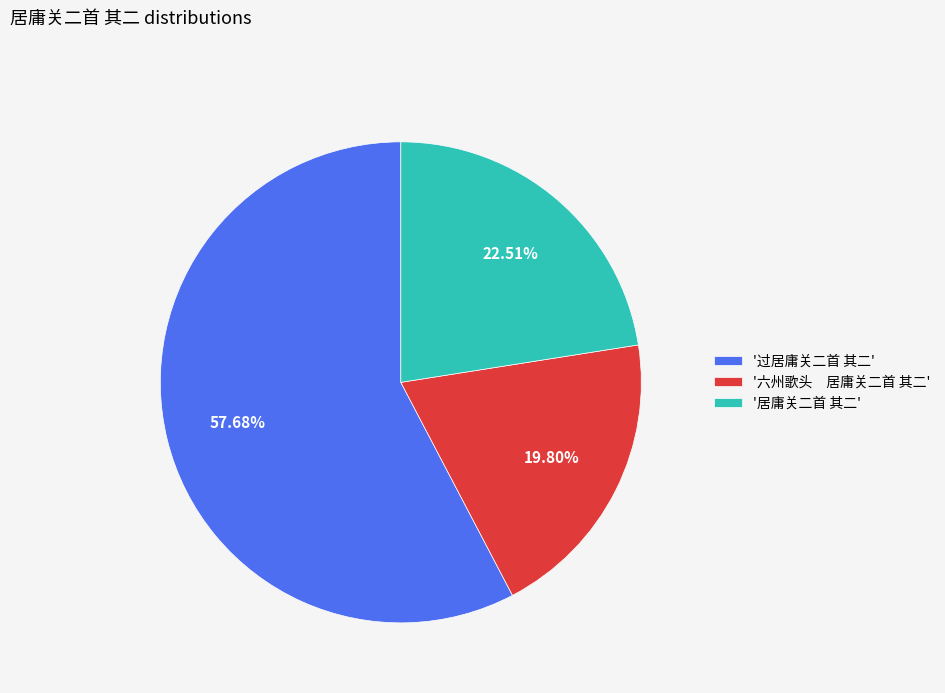

Which slice is the largest?

'过居庸关二首 其二'